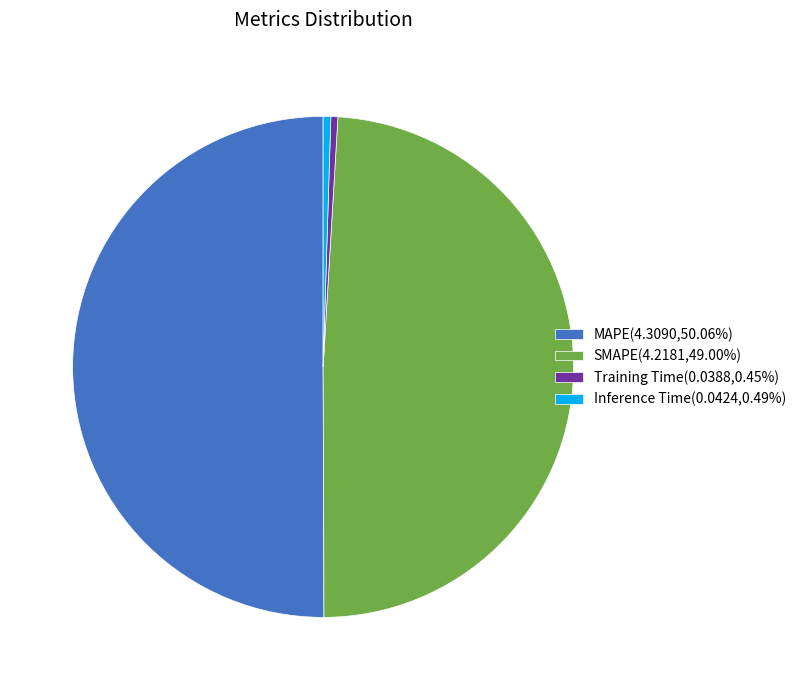

Combined, do MAPE(4.3090,50.06%) and Inference Time(0.0424,0.49%) account for over 50%?

Yes